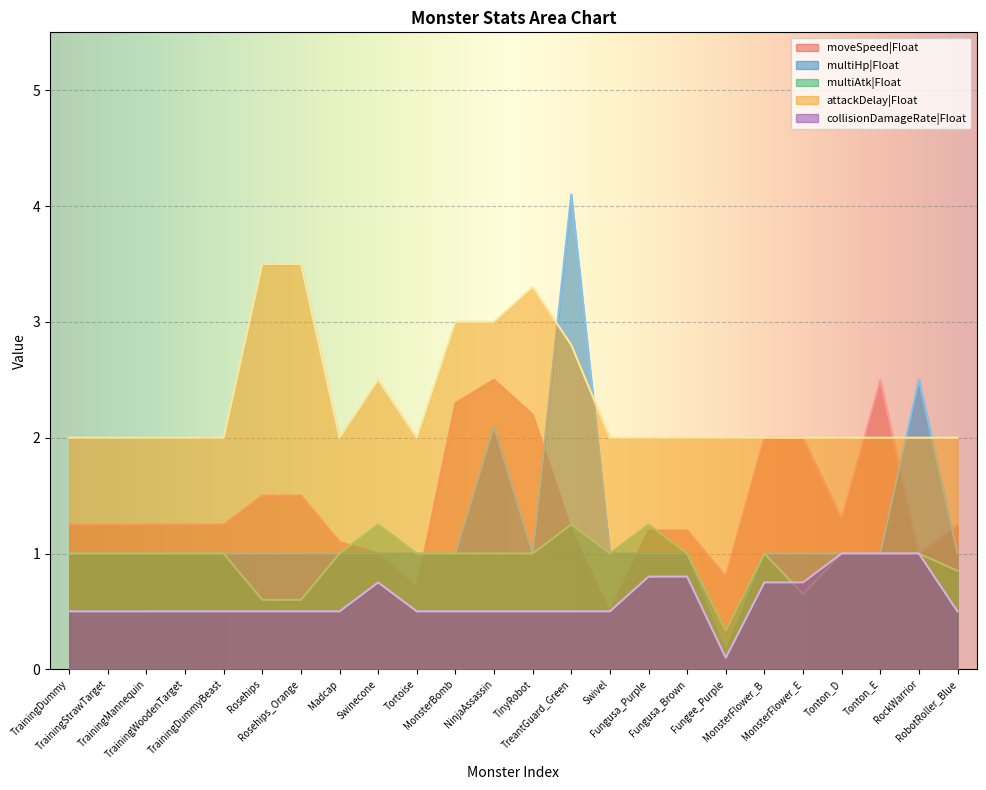

How many lines are shown in the chart?

5